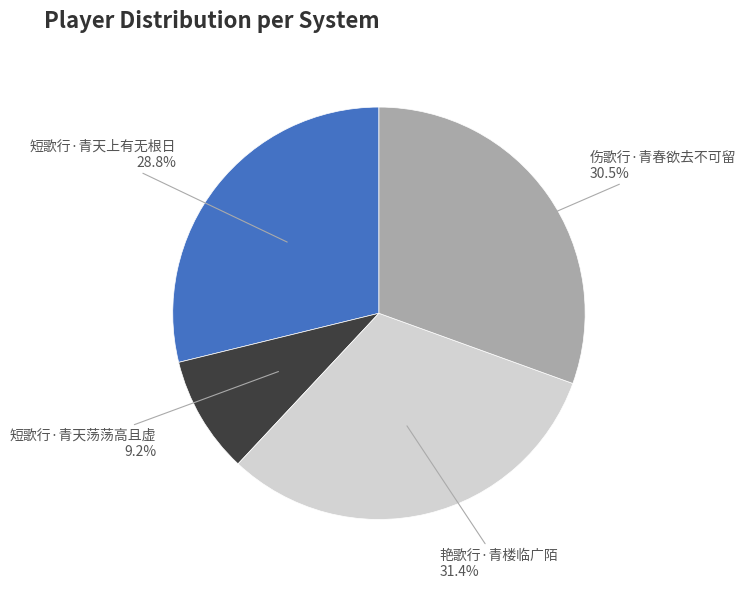

What portion of the pie excludes 短歌行·青天上有无根日?

71.2%